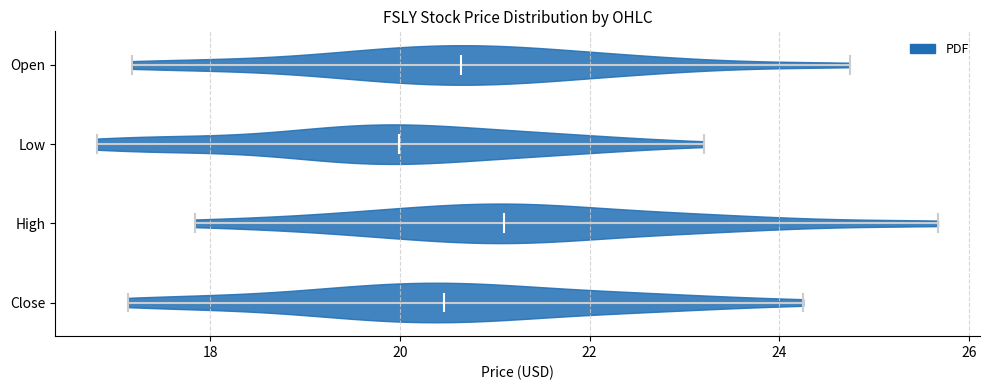

What is the lowest point the violin for Low reaches on the x-axis? The values are not printed on the chart, so give them approximately, as read against the axis.

16.8